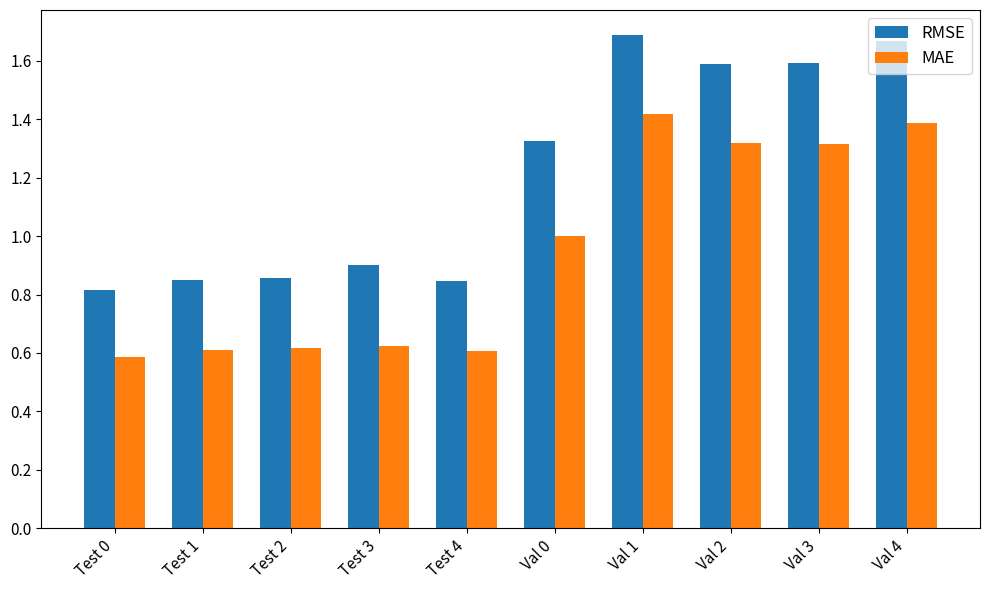

Is it true that MAE equals 1.3 at Val 2?

True